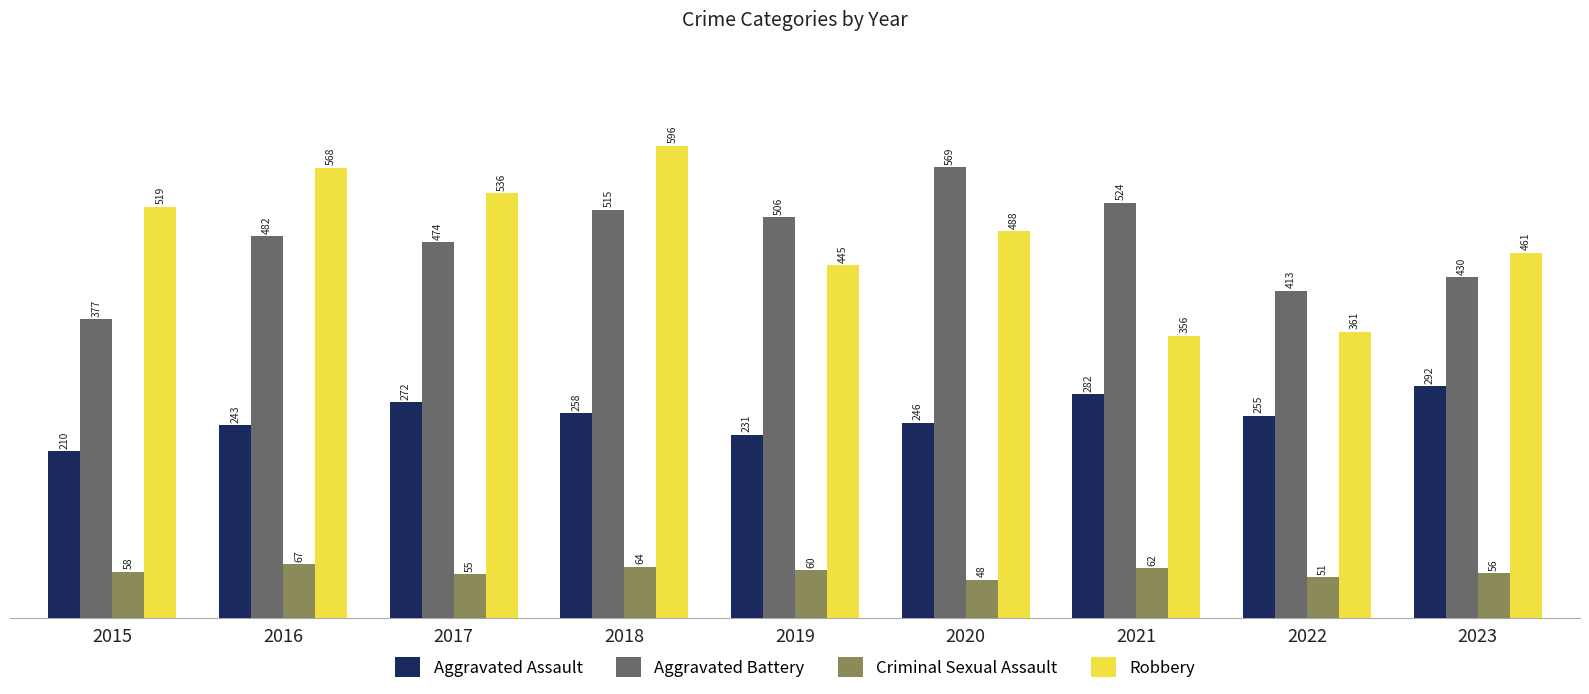

What is the difference between the highest and lowest values at 2017?

481